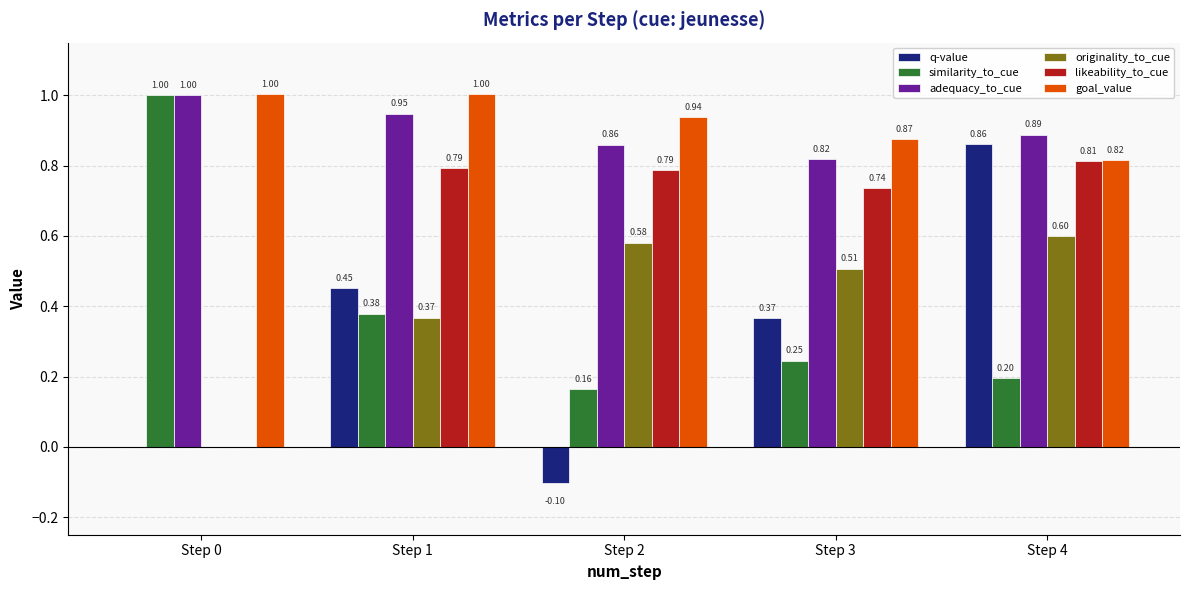

At which category is the sum across all series the highest?

Step 4